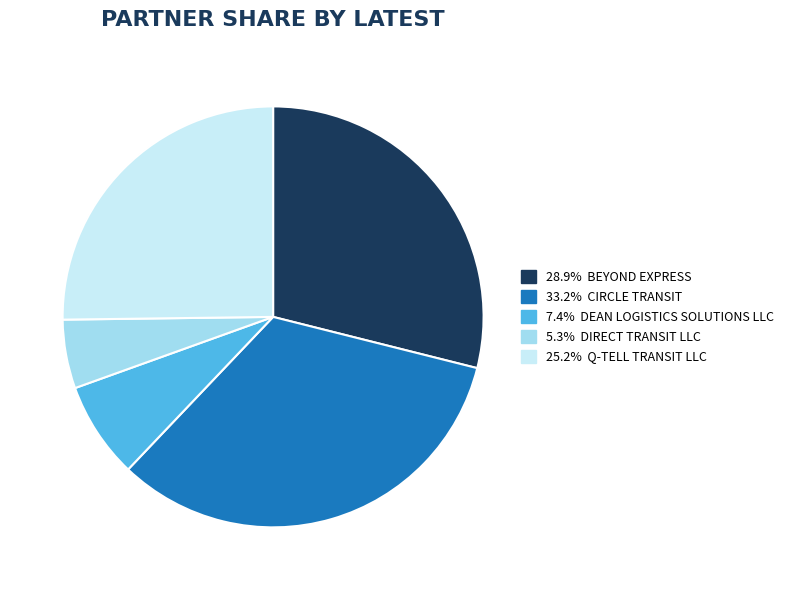

Count the number of slices in the pie.

5